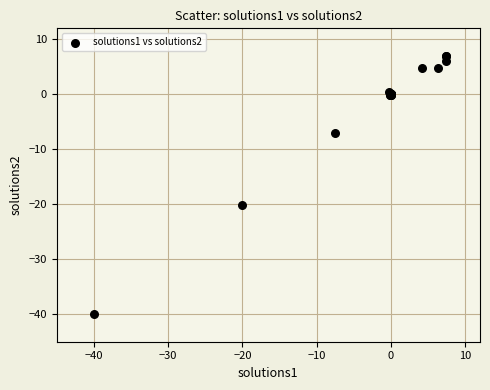

What Y value in the scatter plot is closest to -16?

-20.0